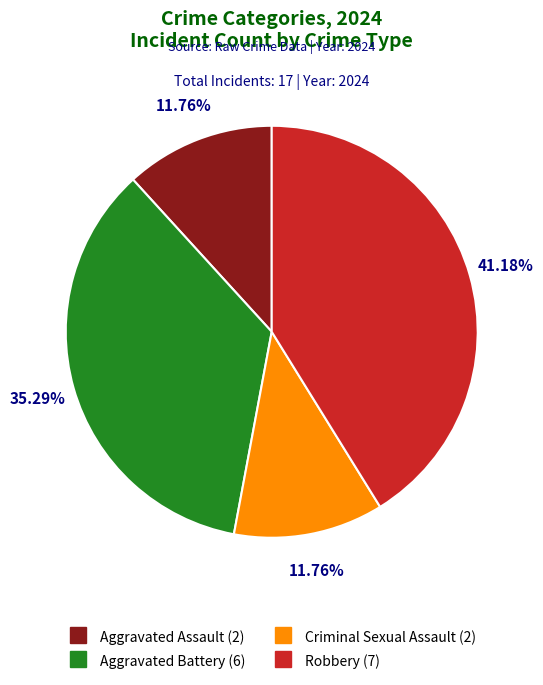

Is Robbery the majority of the pie?

No